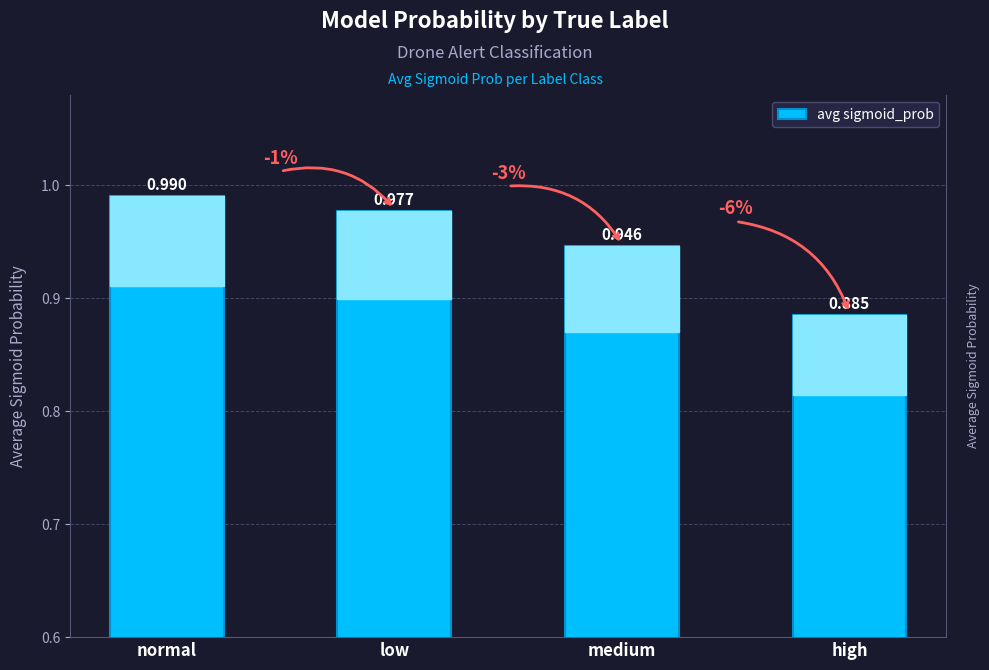

Reading left to right, what are all the values shown in this chart?

1.0	1.0	0.9	0.9